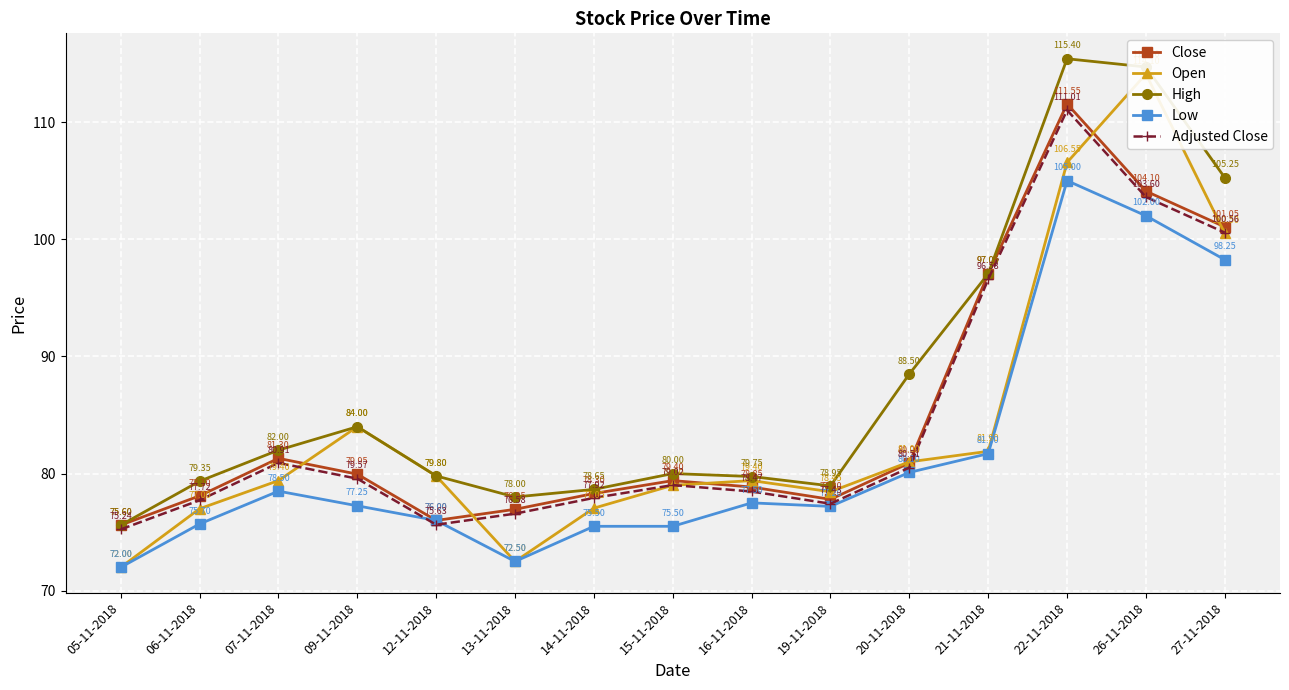

Reading left to right, list all the values displayed in this chart.

Close: 05-11-2018=75.6	06-11-2018=78.1	07-11-2018=81.3	09-11-2018=79.9	12-11-2018=76.0	13-11-2018=76.9	14-11-2018=78.3	15-11-2018=79.4	16-11-2018=78.8	19-11-2018=77.8	20-11-2018=80.9	21-11-2018=97.1	22-11-2018=111.6	26-11-2018=104.1	27-11-2018=101.1
Open: 05-11-2018=72.0	06-11-2018=77.0	07-11-2018=79.4	09-11-2018=84.0	12-11-2018=79.8	13-11-2018=72.5	14-11-2018=77.1	15-11-2018=79.0	16-11-2018=79.4	19-11-2018=78.4	20-11-2018=81.0	21-11-2018=81.9	22-11-2018=106.6	26-11-2018=114.1	27-11-2018=100.5
High: 05-11-2018=75.6	06-11-2018=79.3	07-11-2018=82.0	09-11-2018=84.0	12-11-2018=79.8	13-11-2018=78.0	14-11-2018=78.7	15-11-2018=80.0	16-11-2018=79.8	19-11-2018=78.9	20-11-2018=88.5	21-11-2018=97.1	22-11-2018=115.4	26-11-2018=114.7	27-11-2018=105.2
Low: 05-11-2018=72.0	06-11-2018=75.7	07-11-2018=78.5	09-11-2018=77.2	12-11-2018=76.0	13-11-2018=72.5	14-11-2018=75.5	15-11-2018=75.5	16-11-2018=77.5	19-11-2018=77.2	20-11-2018=80.1	21-11-2018=81.7	22-11-2018=105.0	26-11-2018=102.0	27-11-2018=98.2
Adjusted Close: 05-11-2018=75.2	06-11-2018=77.7	07-11-2018=80.9	09-11-2018=79.6	12-11-2018=75.6	13-11-2018=76.6	14-11-2018=77.9	15-11-2018=79.0	16-11-2018=78.5	19-11-2018=77.4	20-11-2018=80.5	21-11-2018=96.6	22-11-2018=111.0	26-11-2018=103.6	27-11-2018=100.6